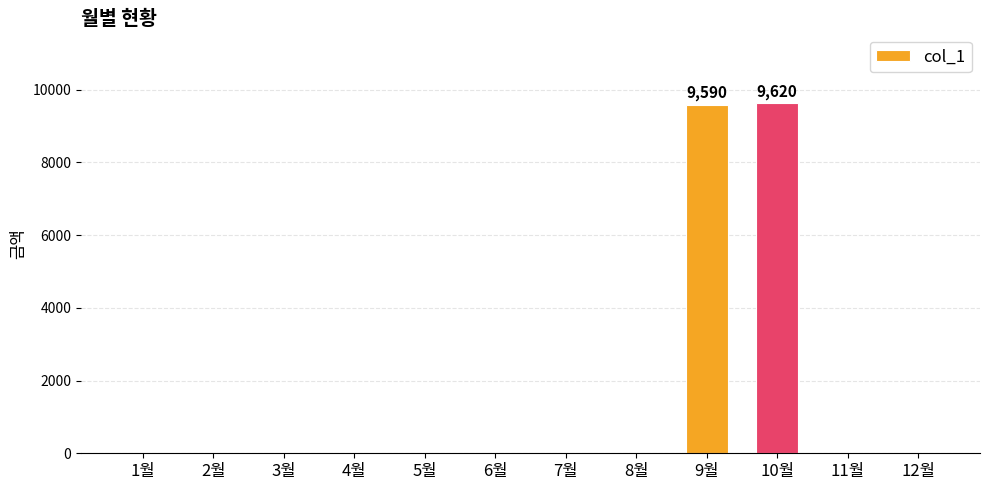

Which has a higher value, 5월 or 9월?

9월